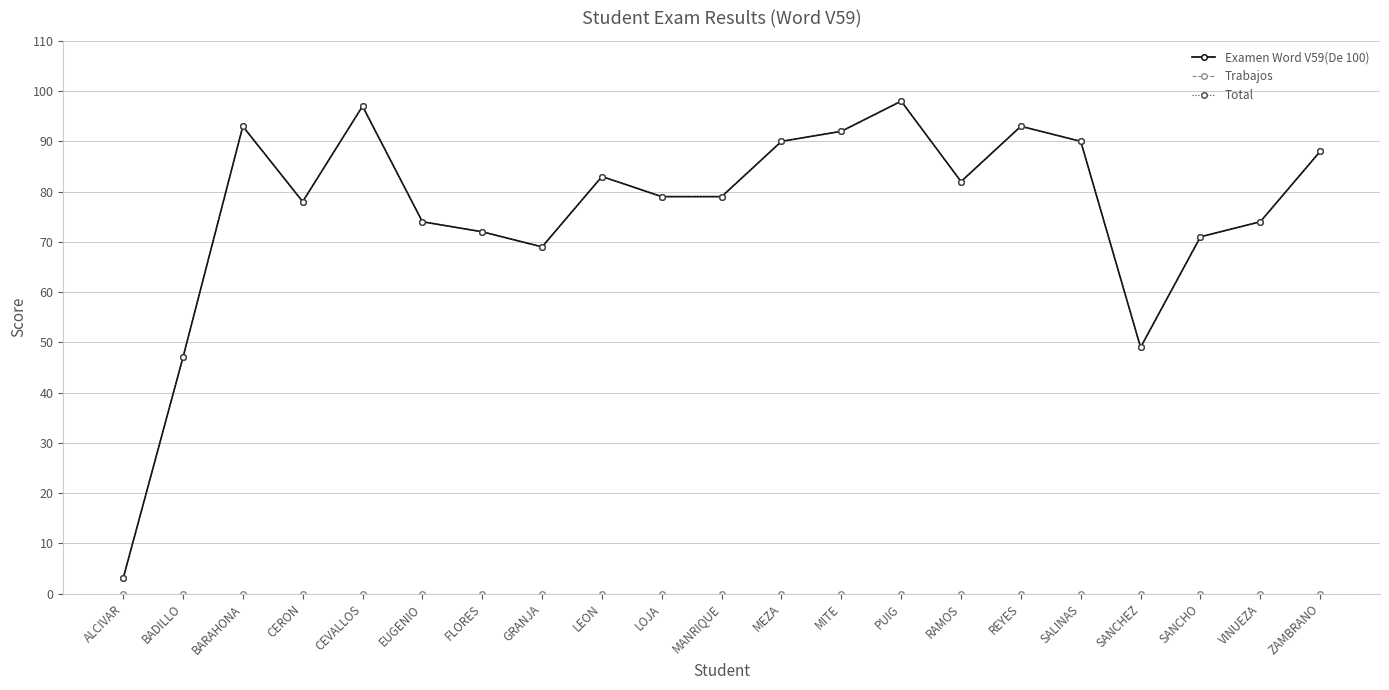

Which category has the highest value in the Examen Word V59(De 100) series?

PUIG